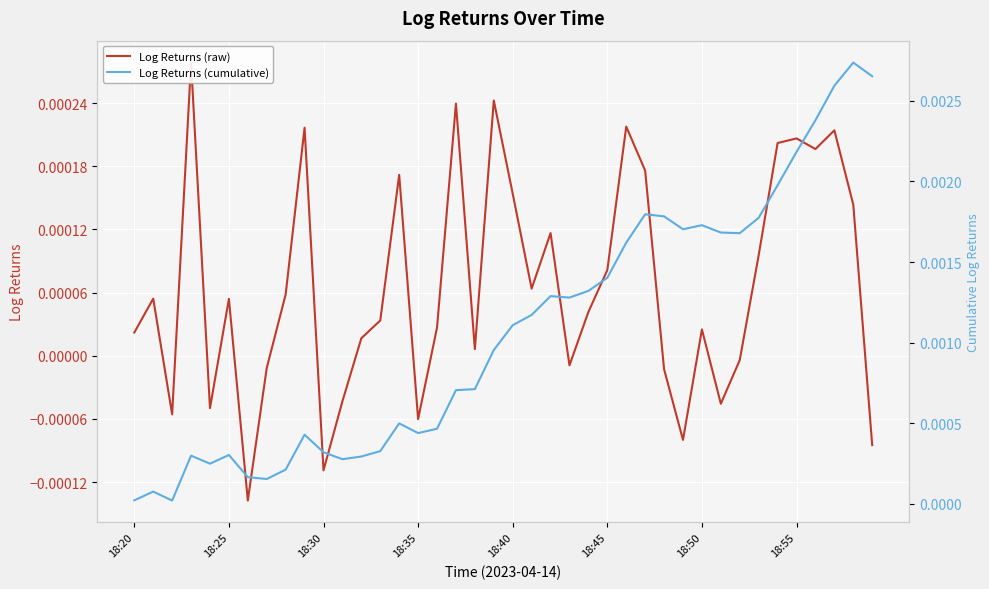

True or false: Log Returns (cumulative) and Log Returns (raw) cross at least once.

False